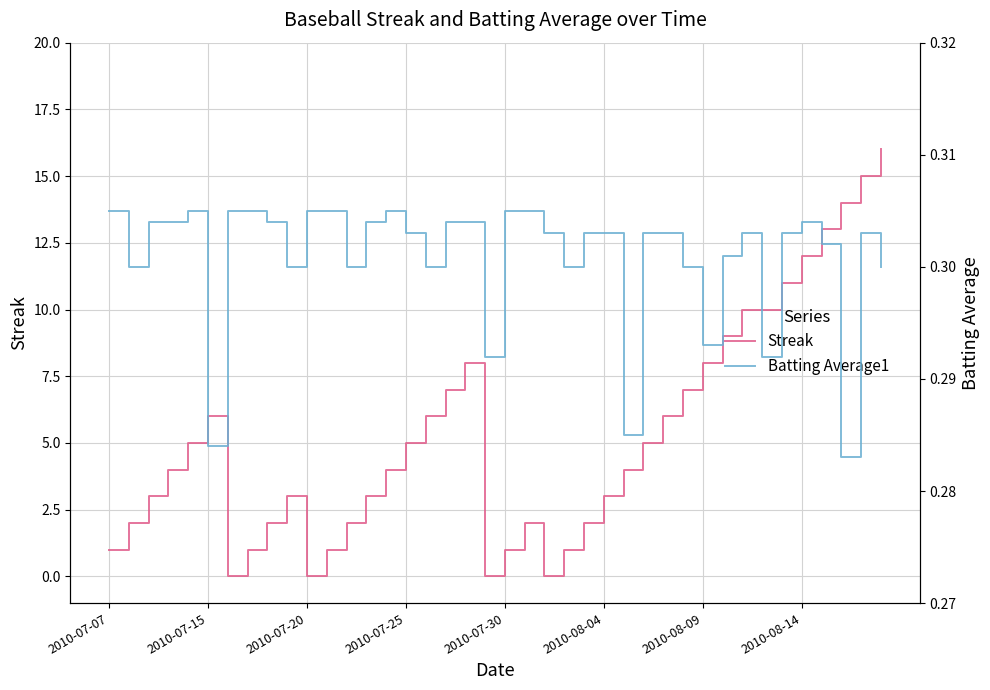

What is the value of the Streak point at the 4th from the left?

4.0